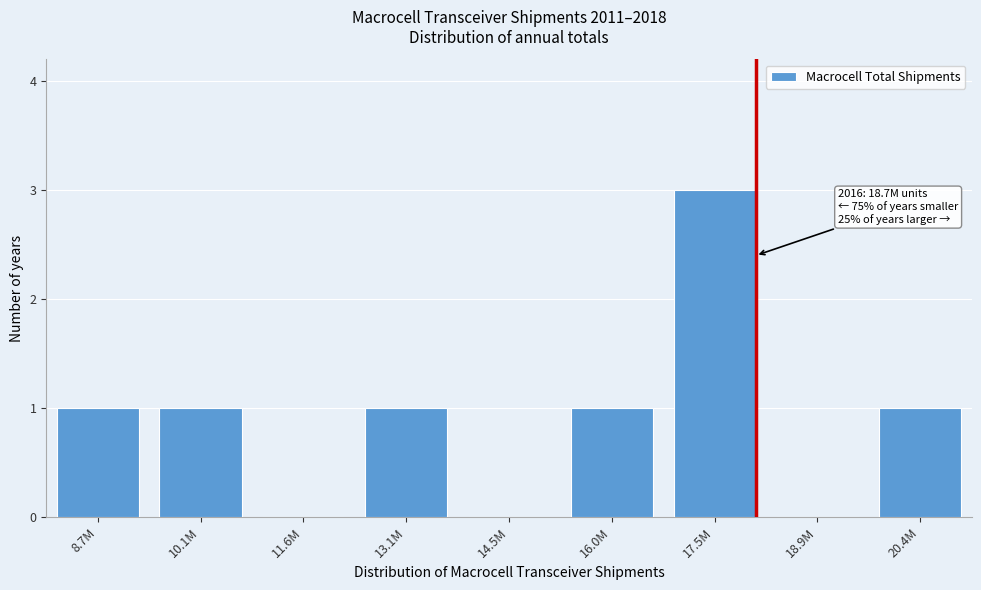

Reading left to right, list all the values displayed in this chart.

8.7M=1	10.1M=1	11.6M=0	13.1M=1	14.5M=0	16.0M=1	17.5M=3	18.9M=0	20.4M=1